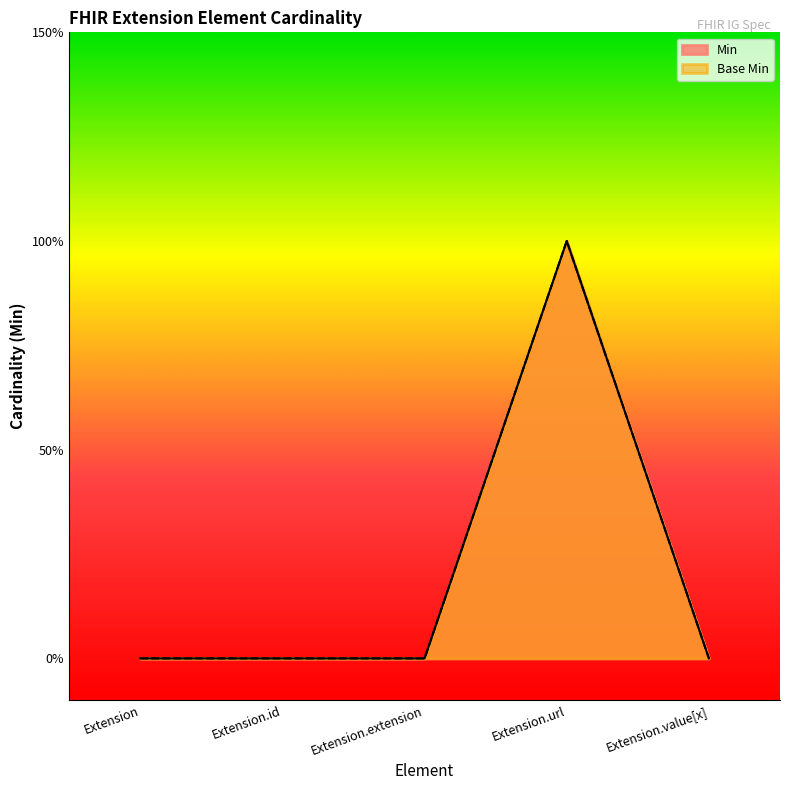

List the labels in order of Min value, largest first.

Extension.url, Extension, Extension.id, Extension.extension, Extension.value[x]